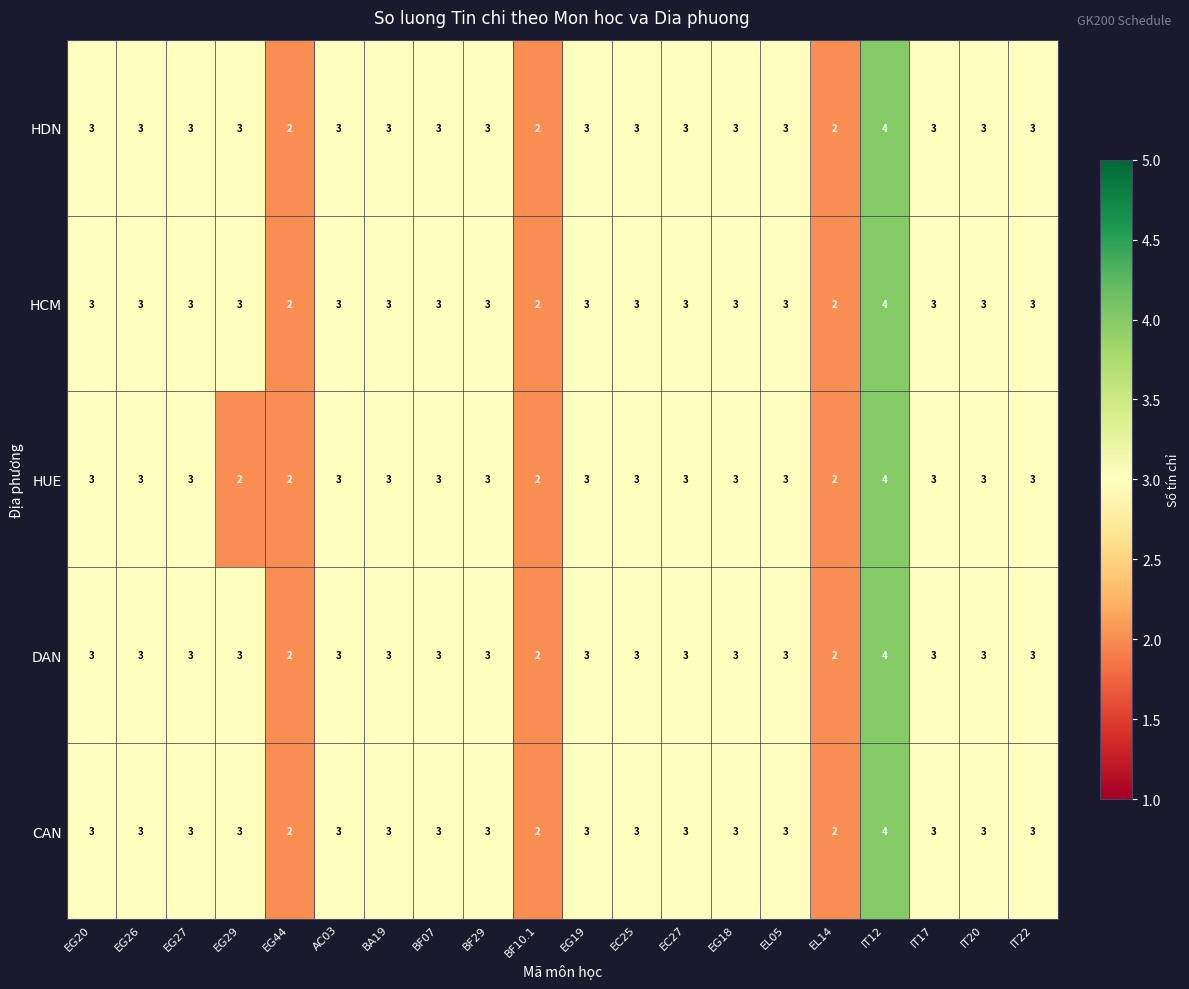

What is the highest value of the HCM series?

4